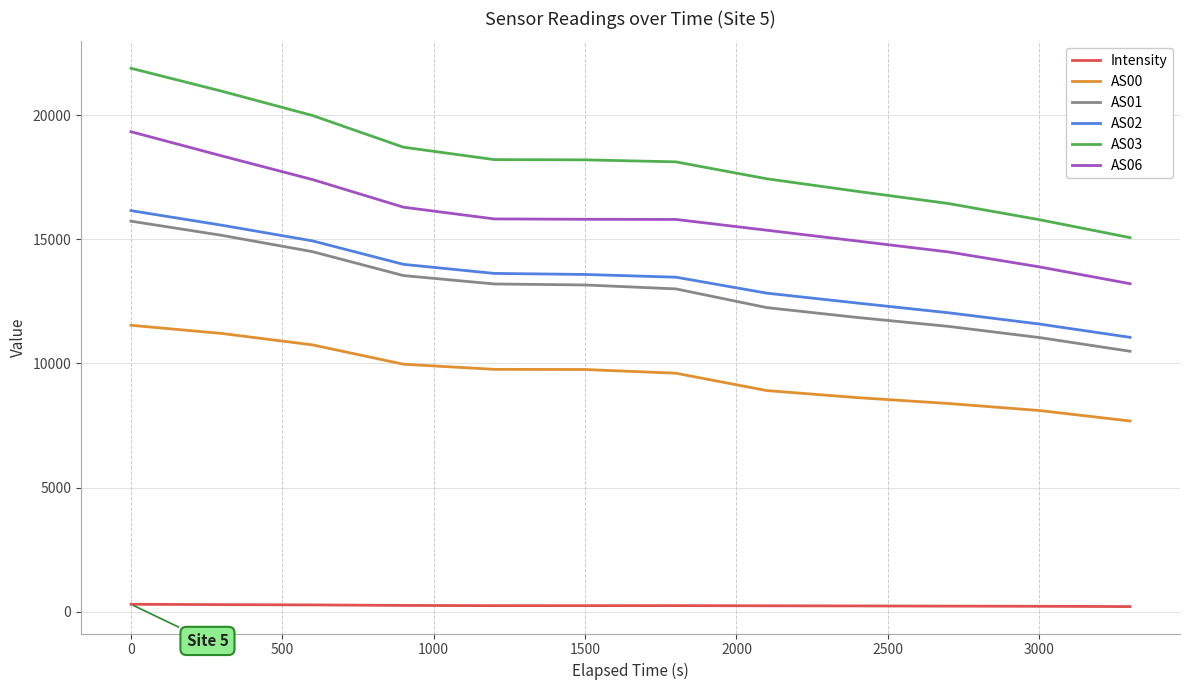

True or false: AS01 has more than 1 interior local peaks.

False